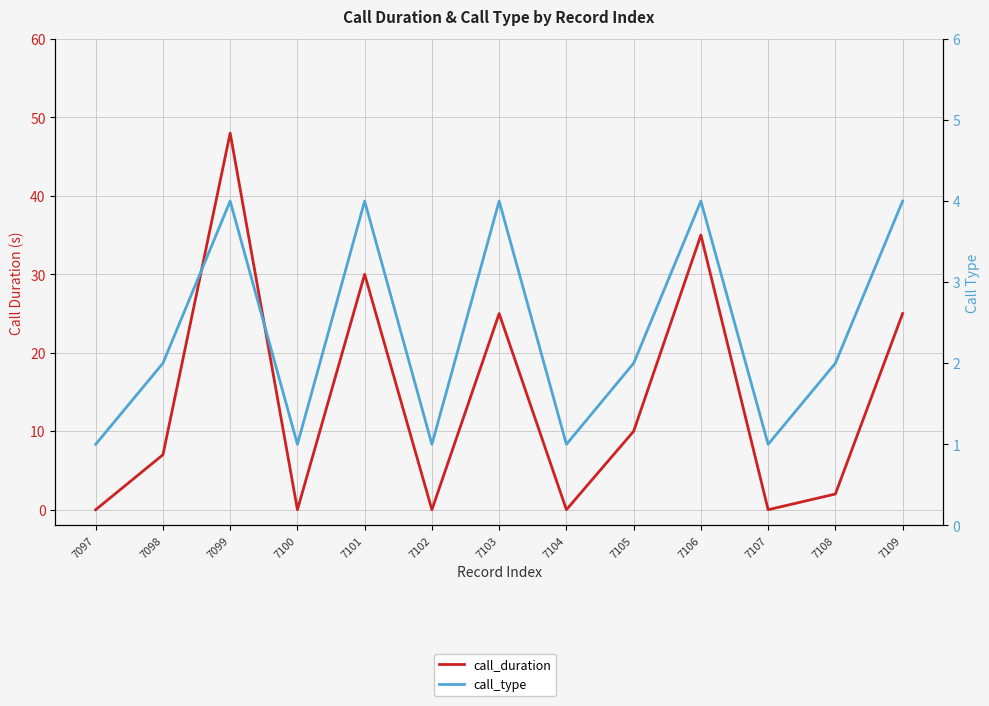

What are all the series names shown in the legend?

call_duration, call_type